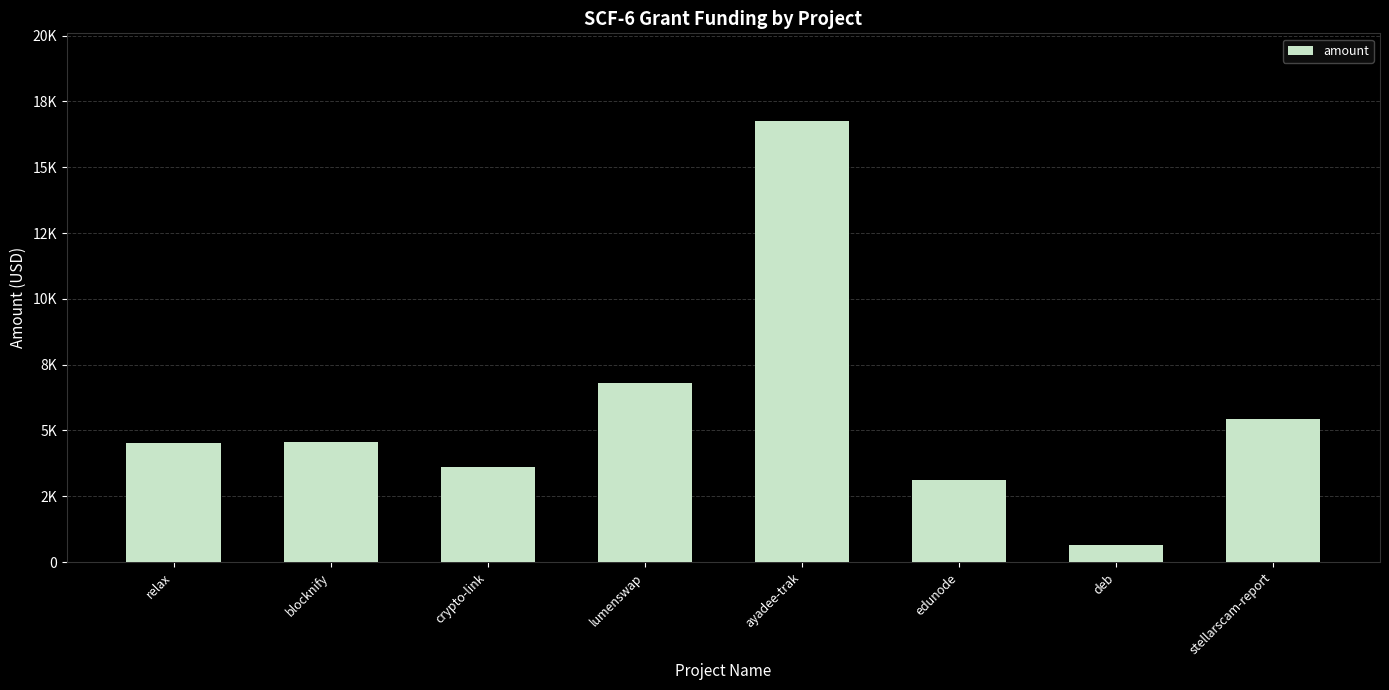

Does the chart contain any negative values?

No